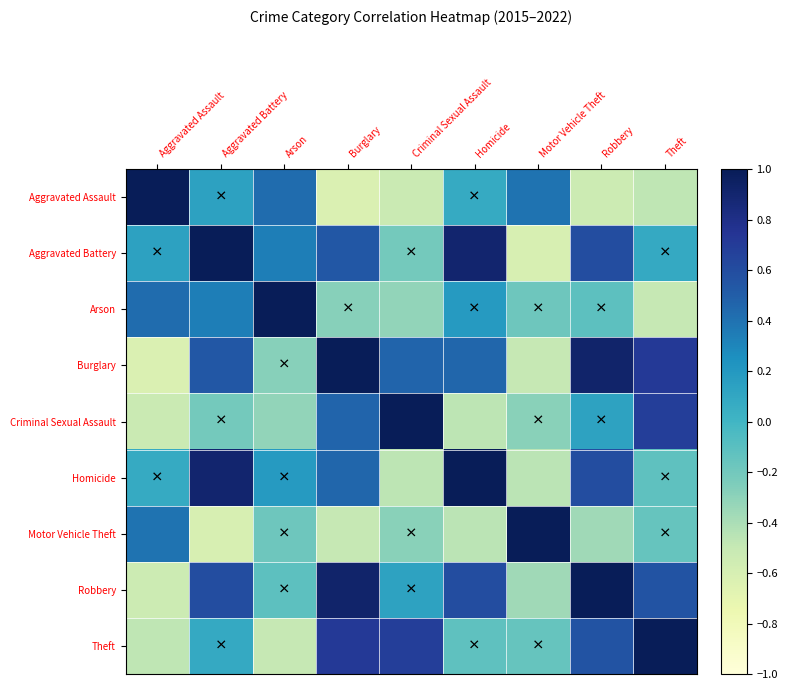

What is the total value across all series at Aggravated Assault?

-0.1